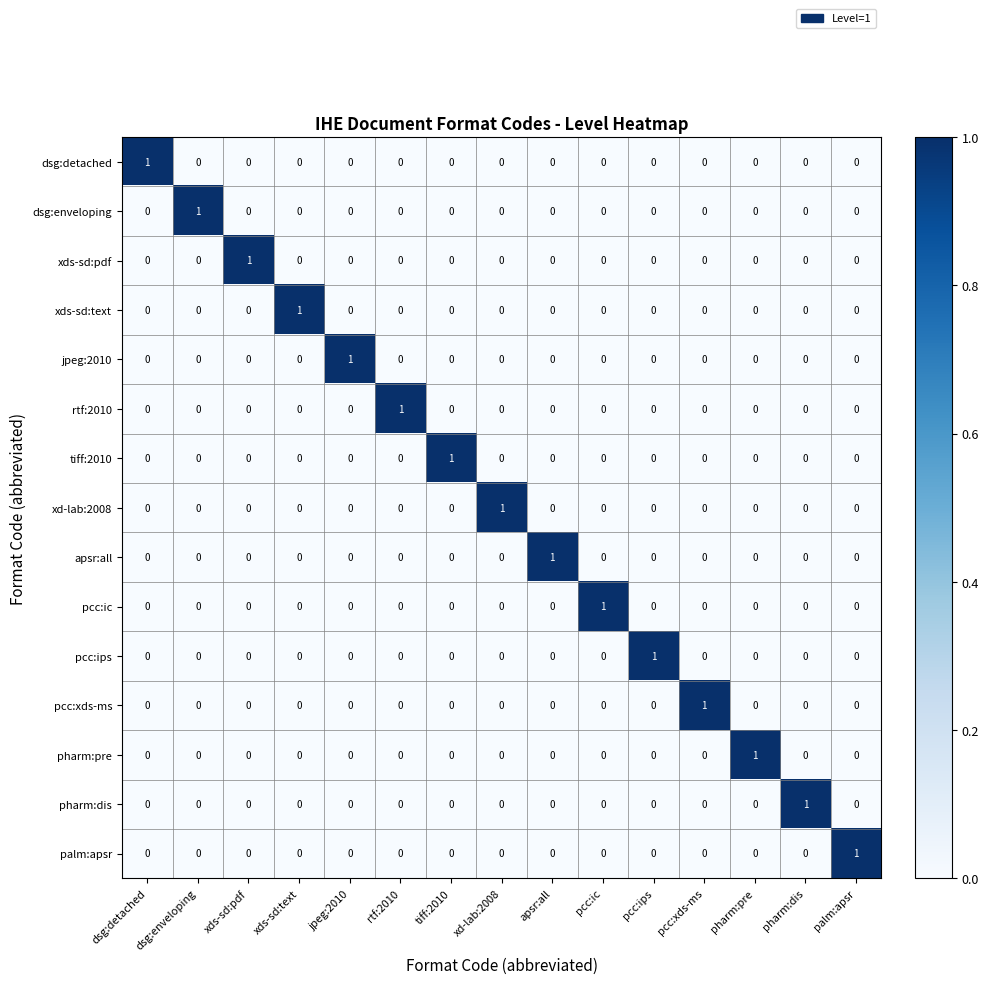

Is the value of xds-sd:text at xds-sd:text greater than the value of pharm:dis at jpeg:2010?

Yes